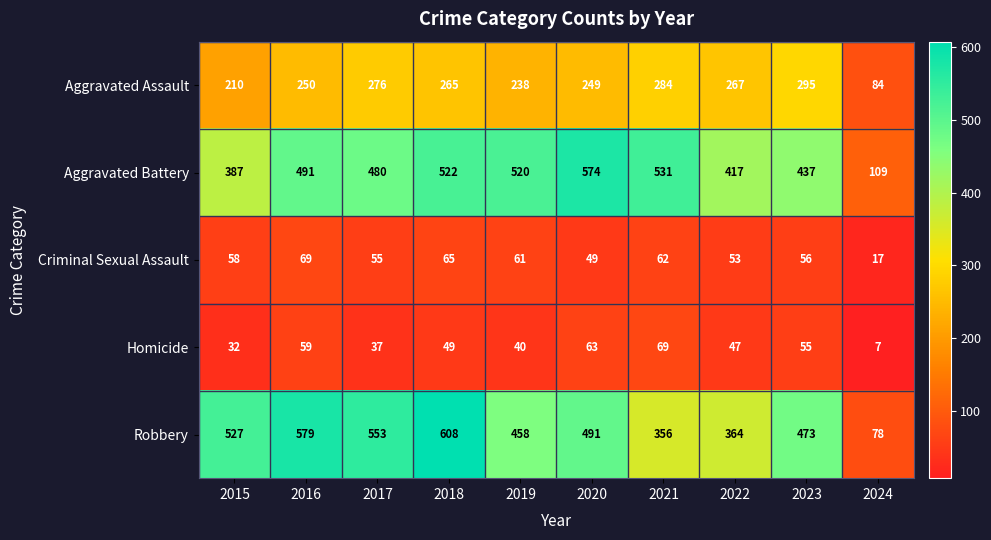

Which series has the largest total across all categories?

Robbery